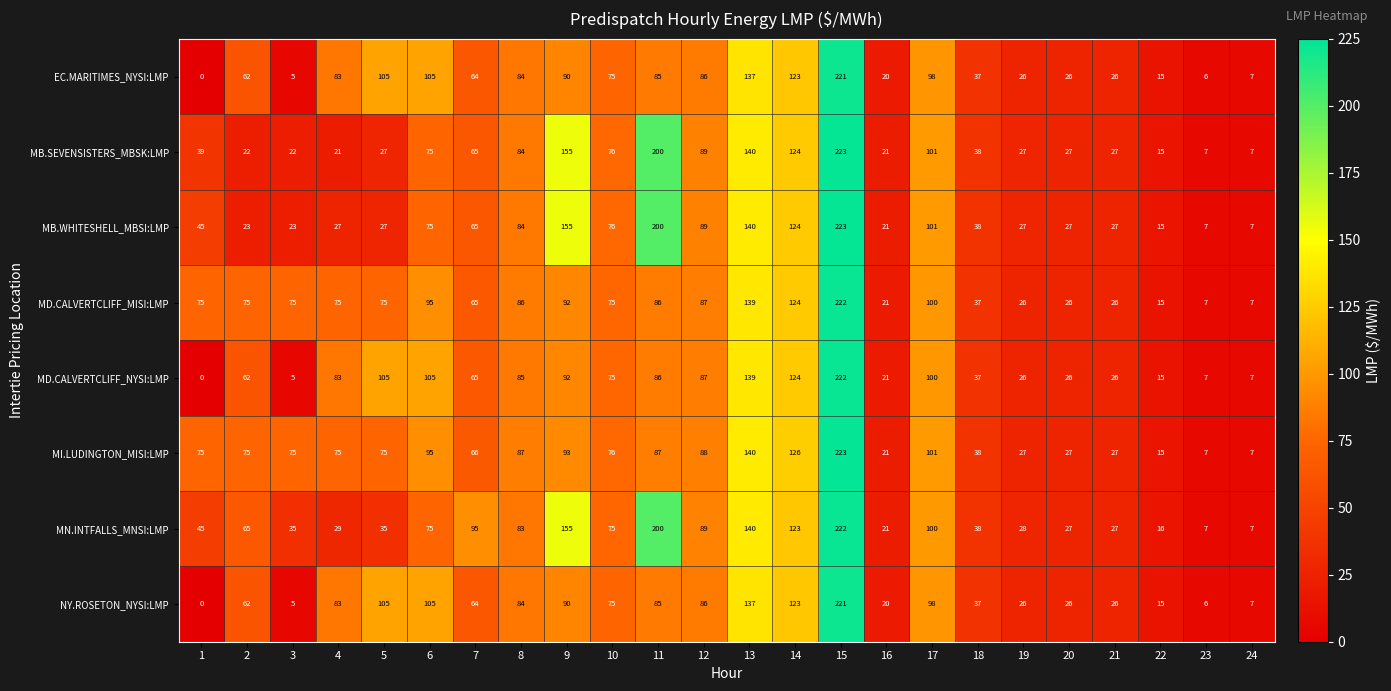

What is the sum of all EC.MARITIMES_NYSI:LMP values?

1586